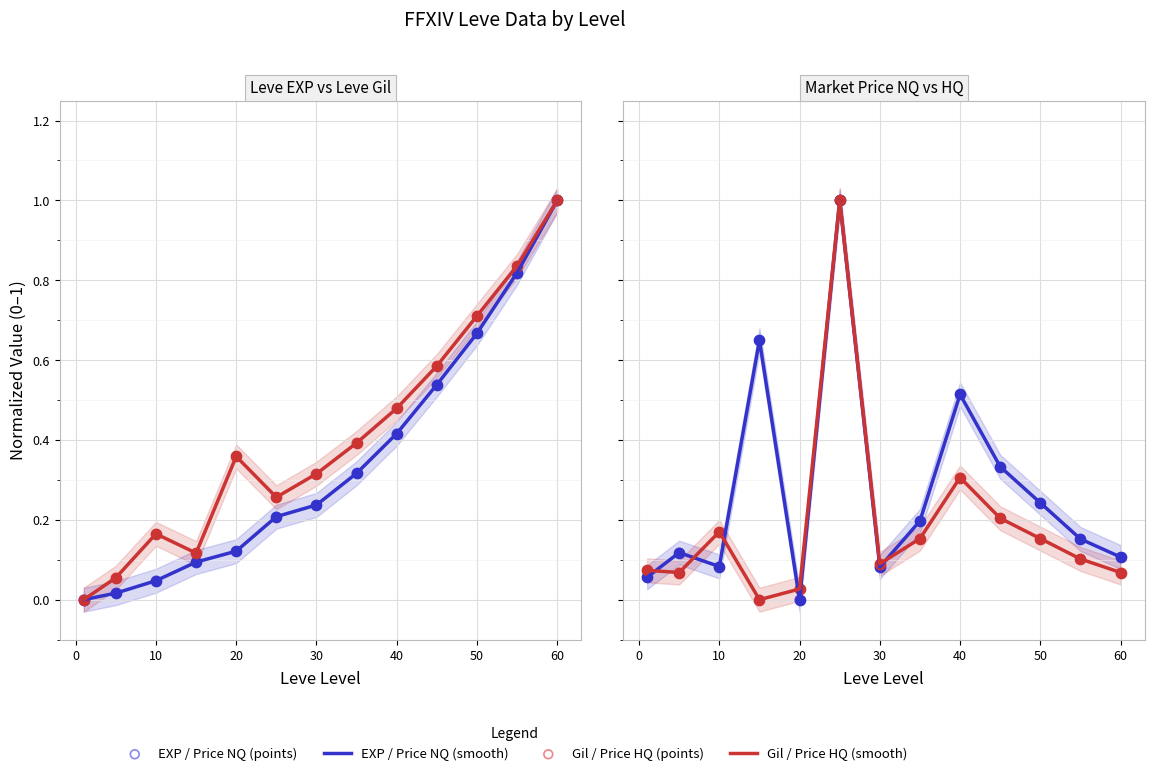

At how many categories does at least one series exceed 0?

13